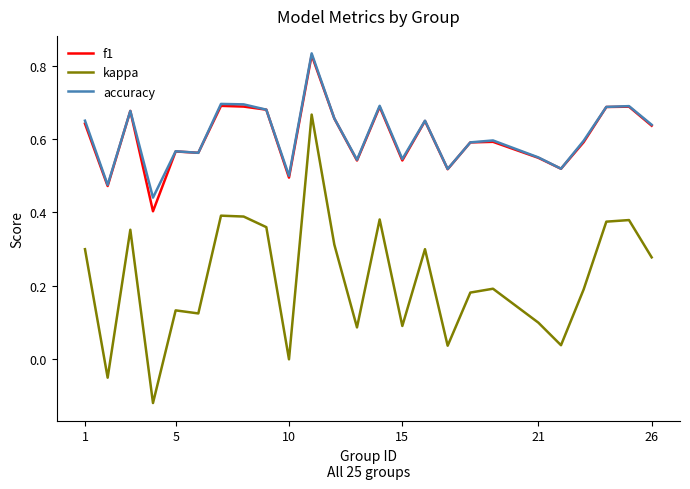

True or false: f1 and kappa cross at least once.

False